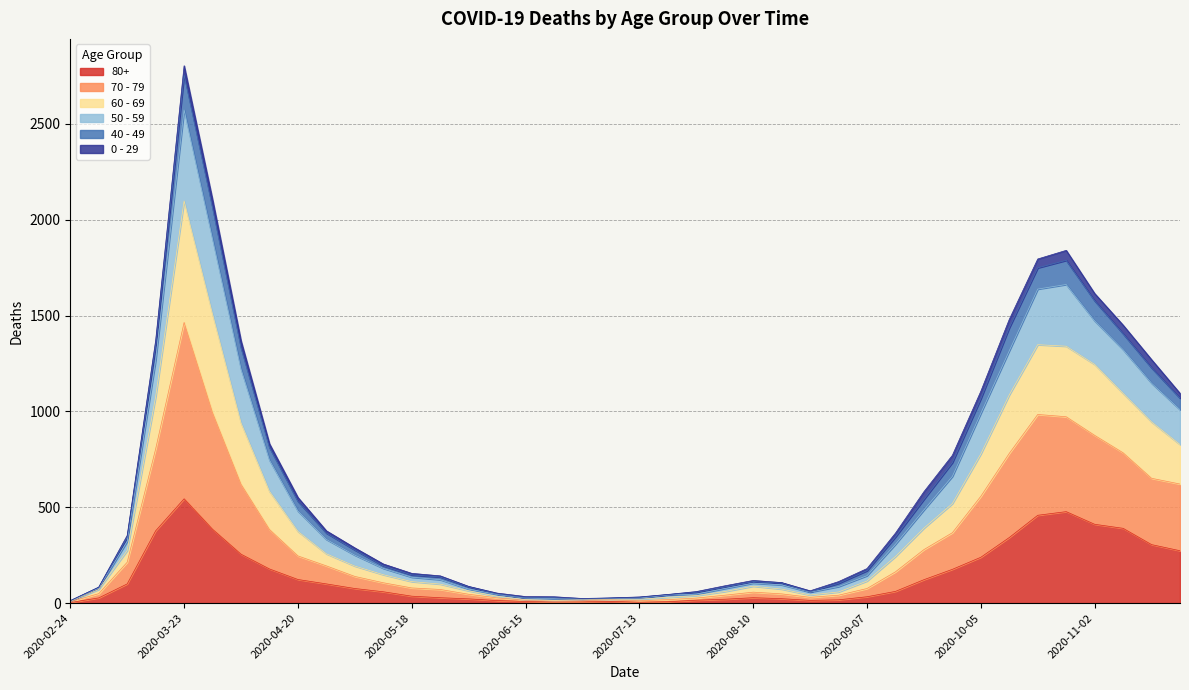

At which category is the sum across all series the highest?

2020-03-23